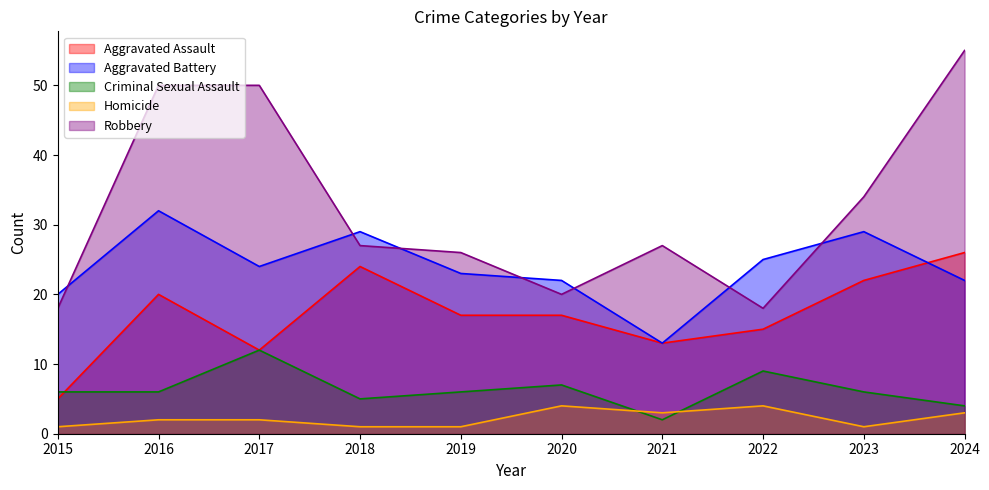

Which series changed the most between 2020 and 2023?

Robbery